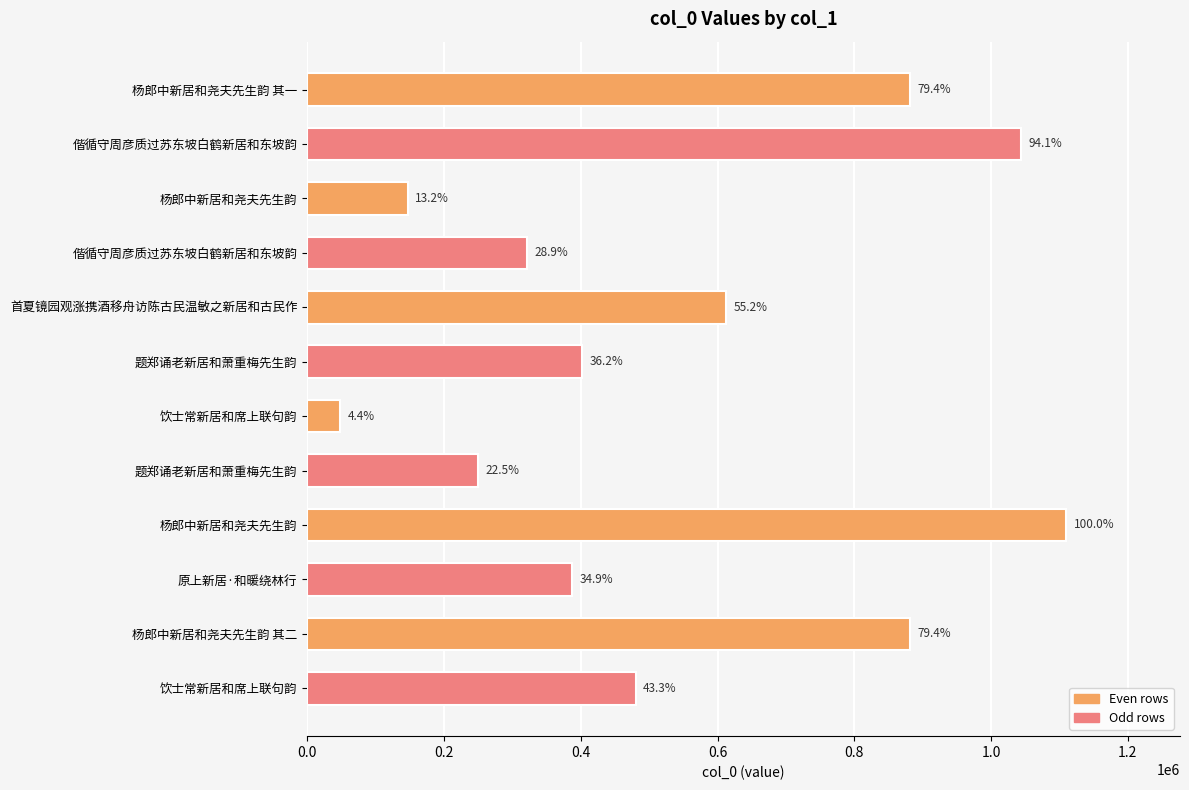

Does the chart contain any negative values?

No